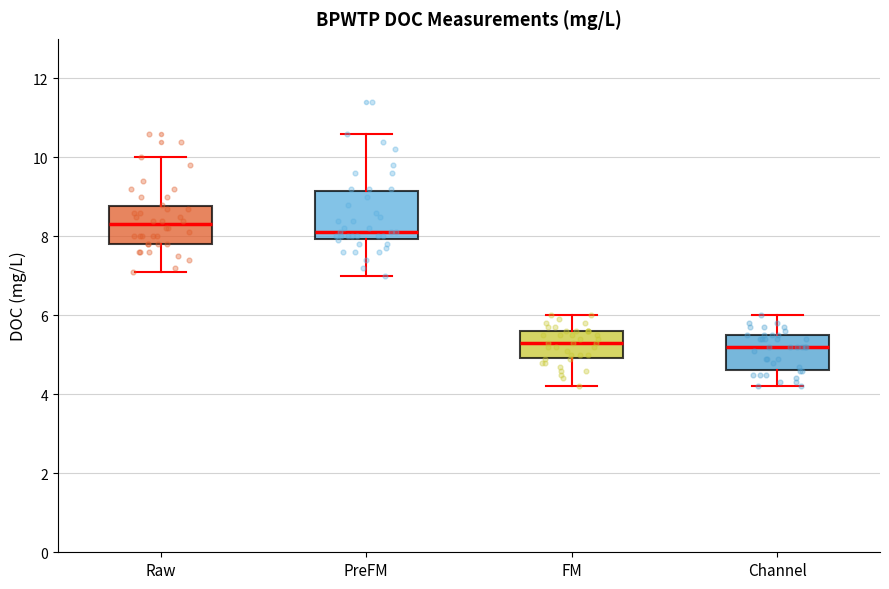

Reading left to right, read every box against the y-axis: the position of its median line, the range the box covers, and the ends of its whiskers. The values are not printed on the chart, so give them approximately, as read against the axis.

Raw: median 8.4, box 7.8 to 8.8, whiskers 7.2 to 10.0
PreFM: median 8.2, box 8.0 to 9.2, whiskers 7.0 to 10.6
FM: median 5.4, box 5.0 to 5.6, whiskers 4.2 to 6.0
Channel: median 5.2, box 4.6 to 5.6, whiskers 4.2 to 6.0